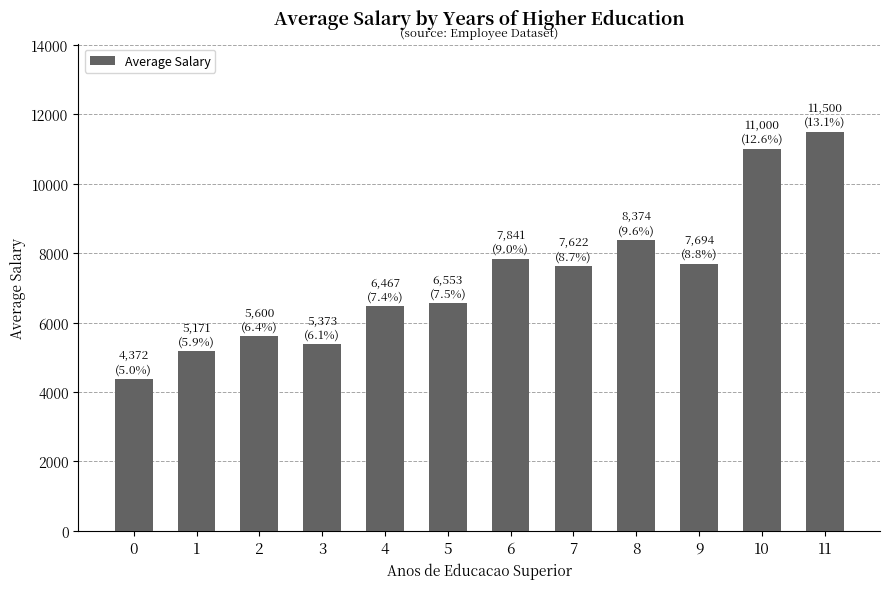

What is the difference between the second highest and second lowest values?

5829.1